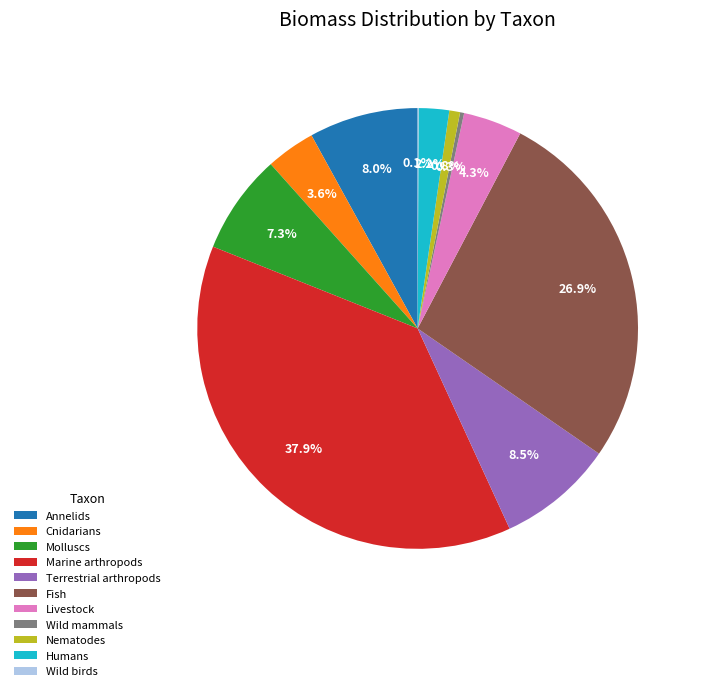

What is the largest slice in the pie chart?

Marine arthropods